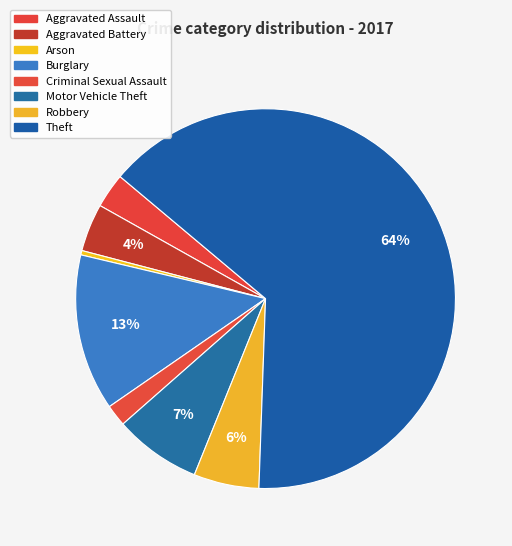

How many slices are in this pie chart?

8